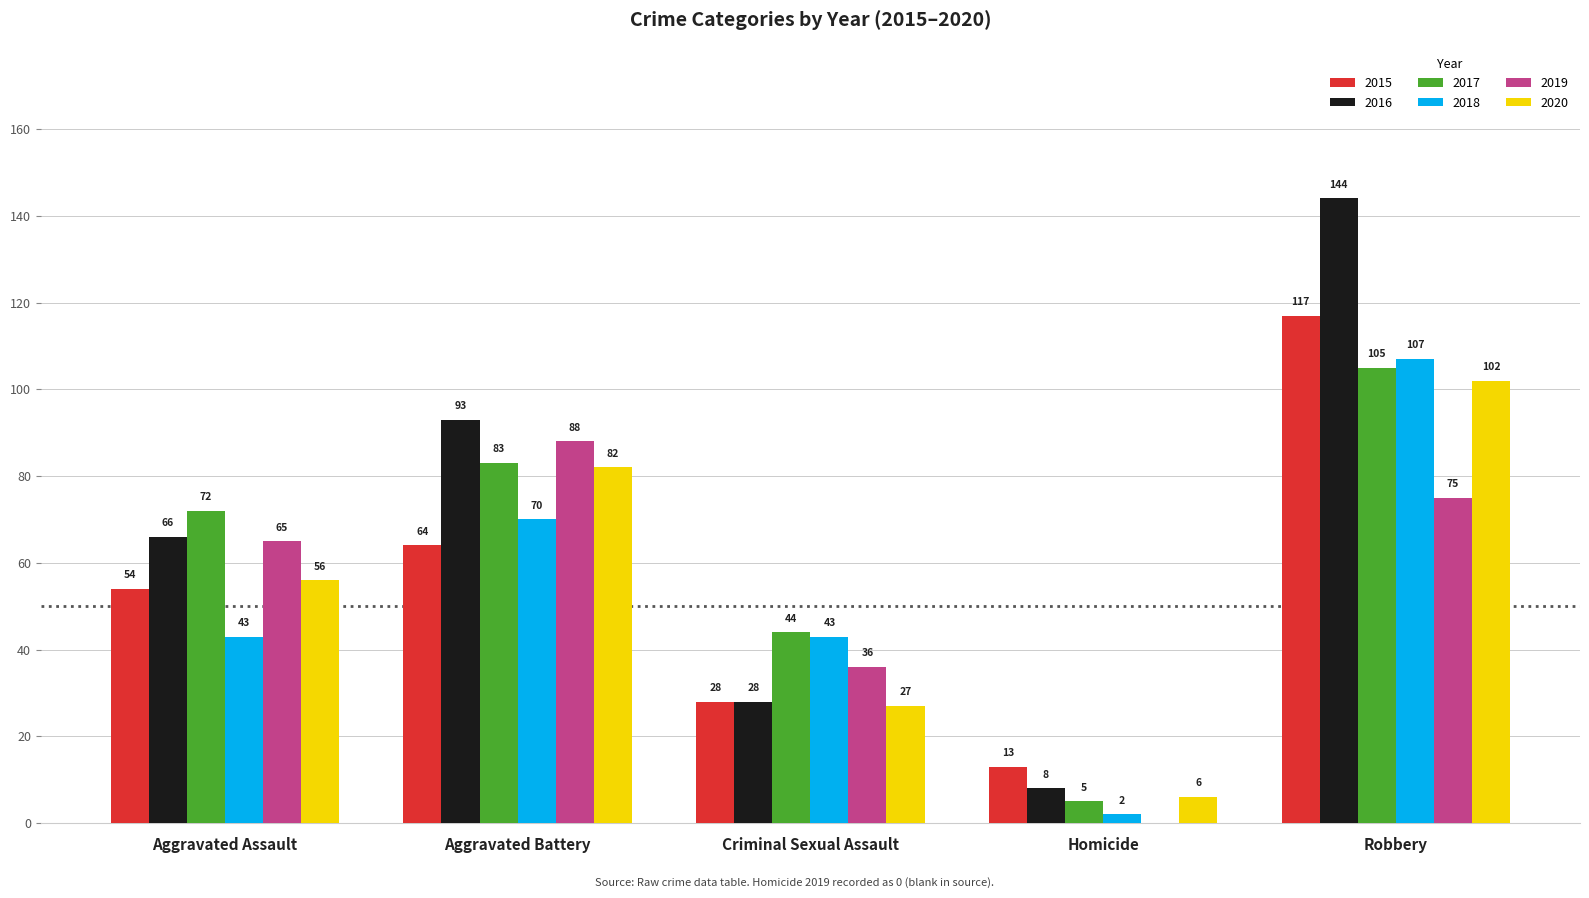

Count the number of data series in this chart.

6